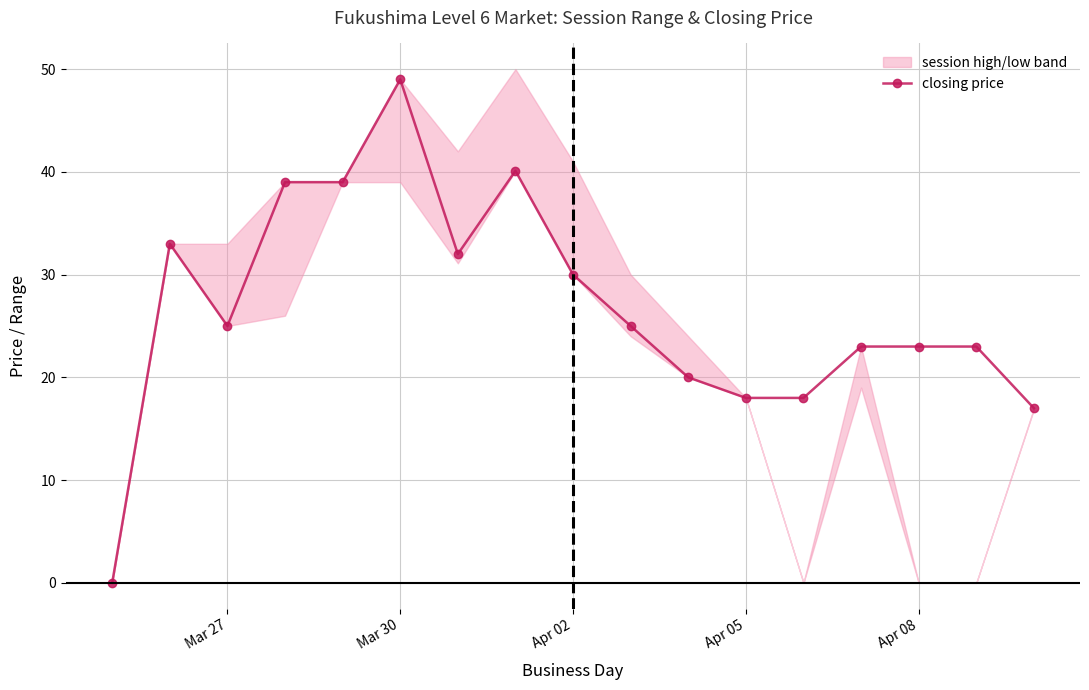

What is the maximum value for closing price?

49.0